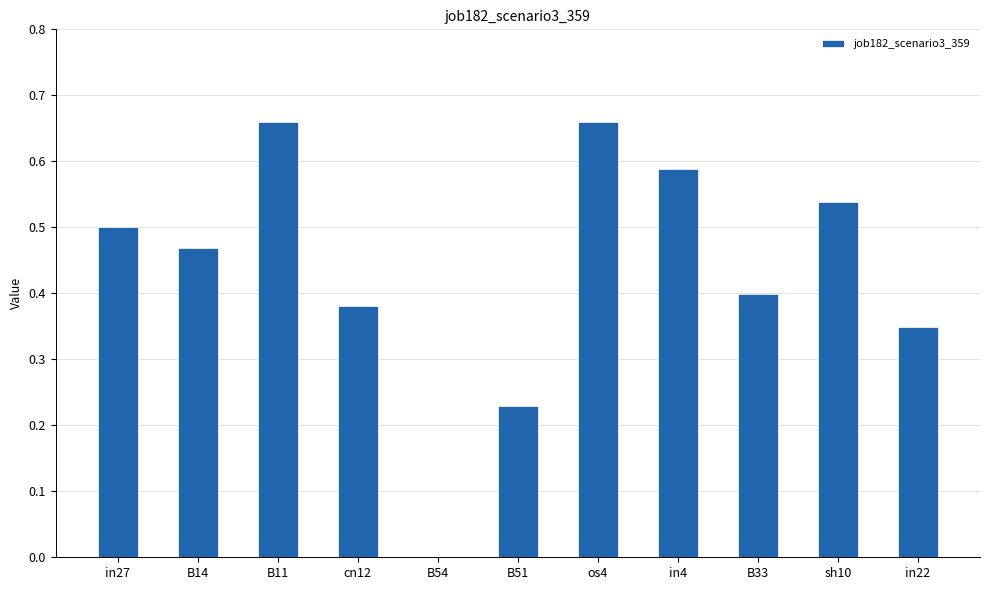

True or false: the data shows 0.7 at cn12.

False